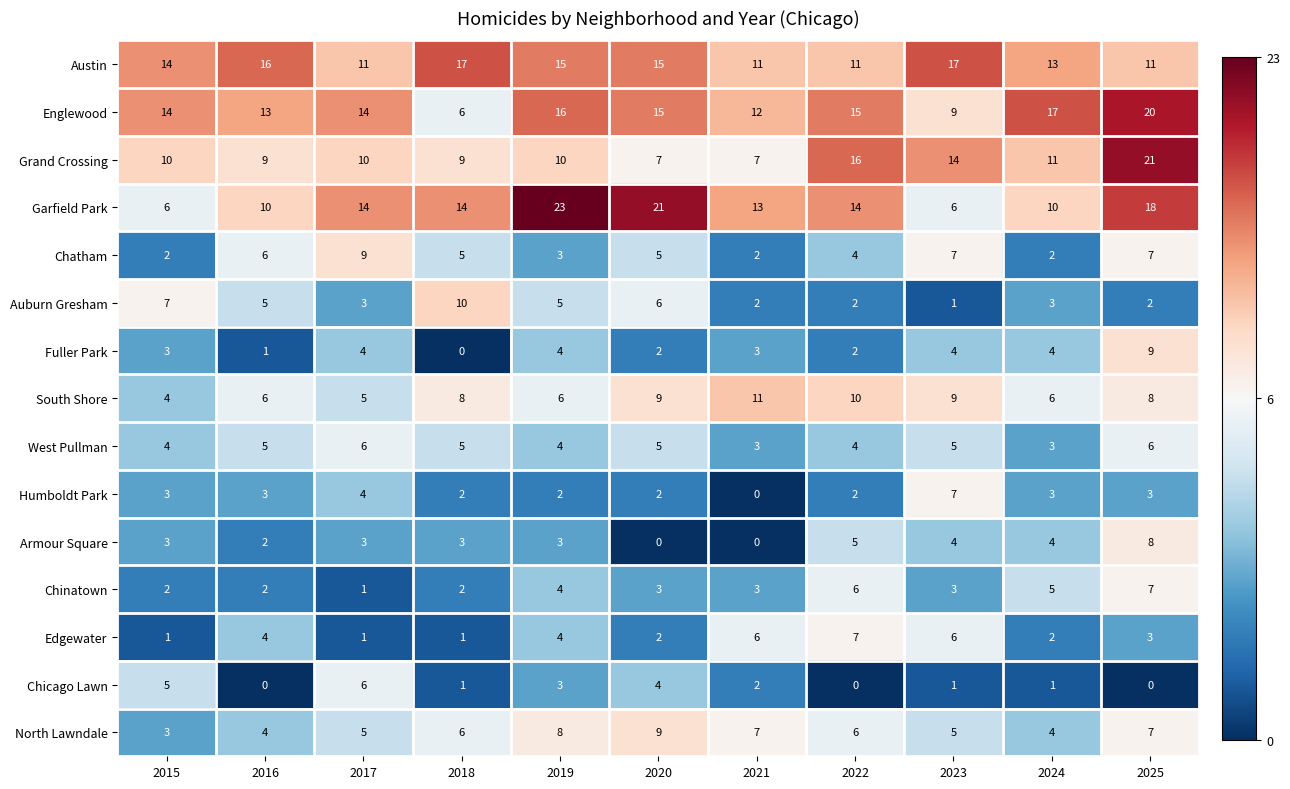

What is the difference between the maximum and minimum values in the Chicago Lawn series?

6